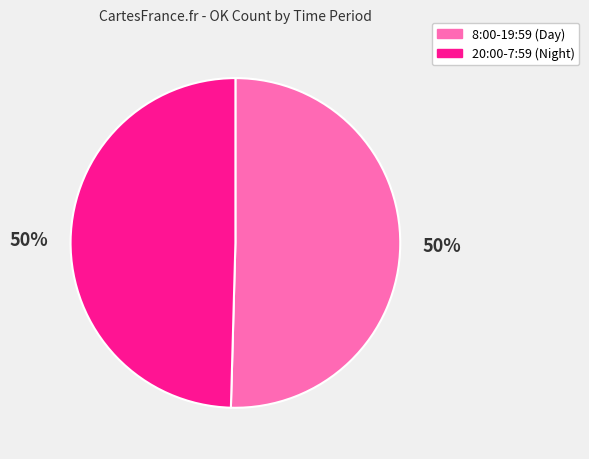

The 8:00-19:59 (Day) slice represents 50% of the pie. True or false?

True